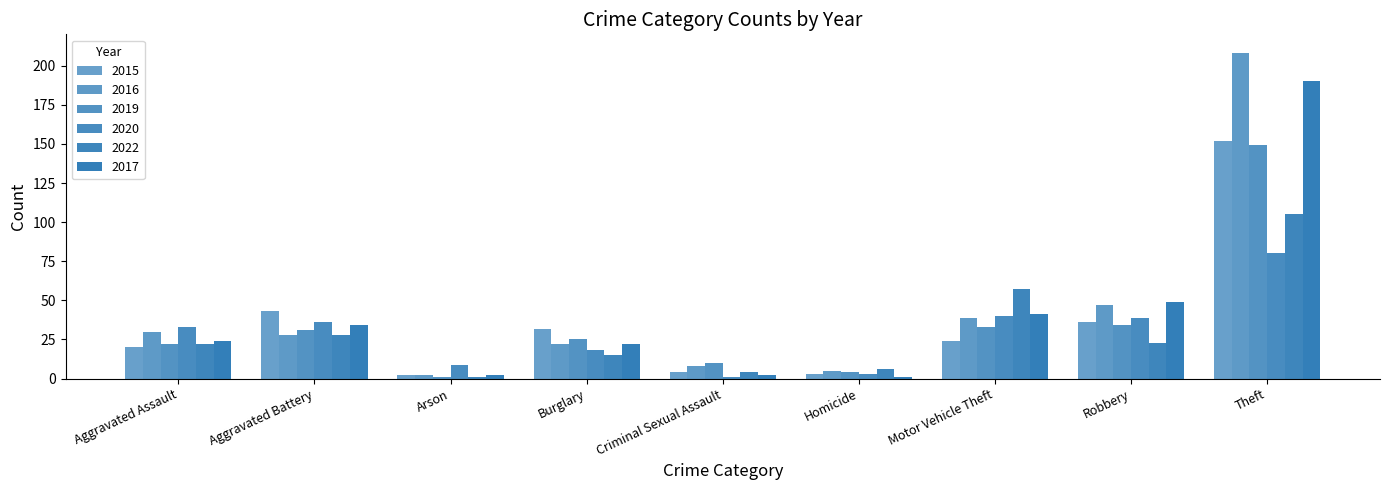

How many data points in 2015 are less than 24?

4